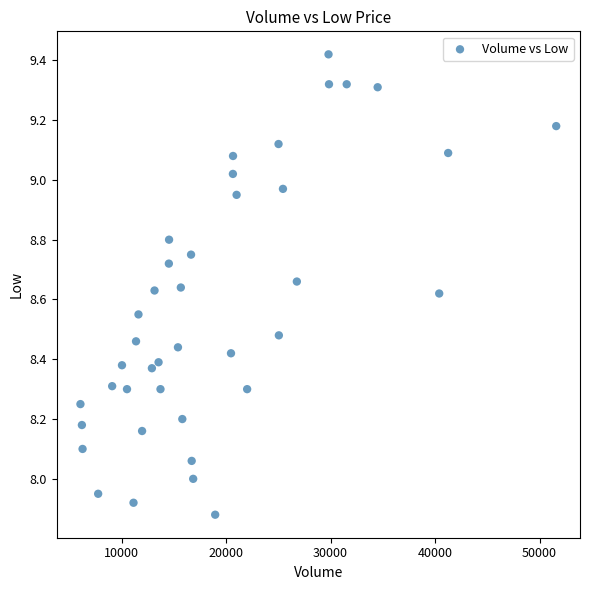

What is the range of Y values (max minus min)?

1.5